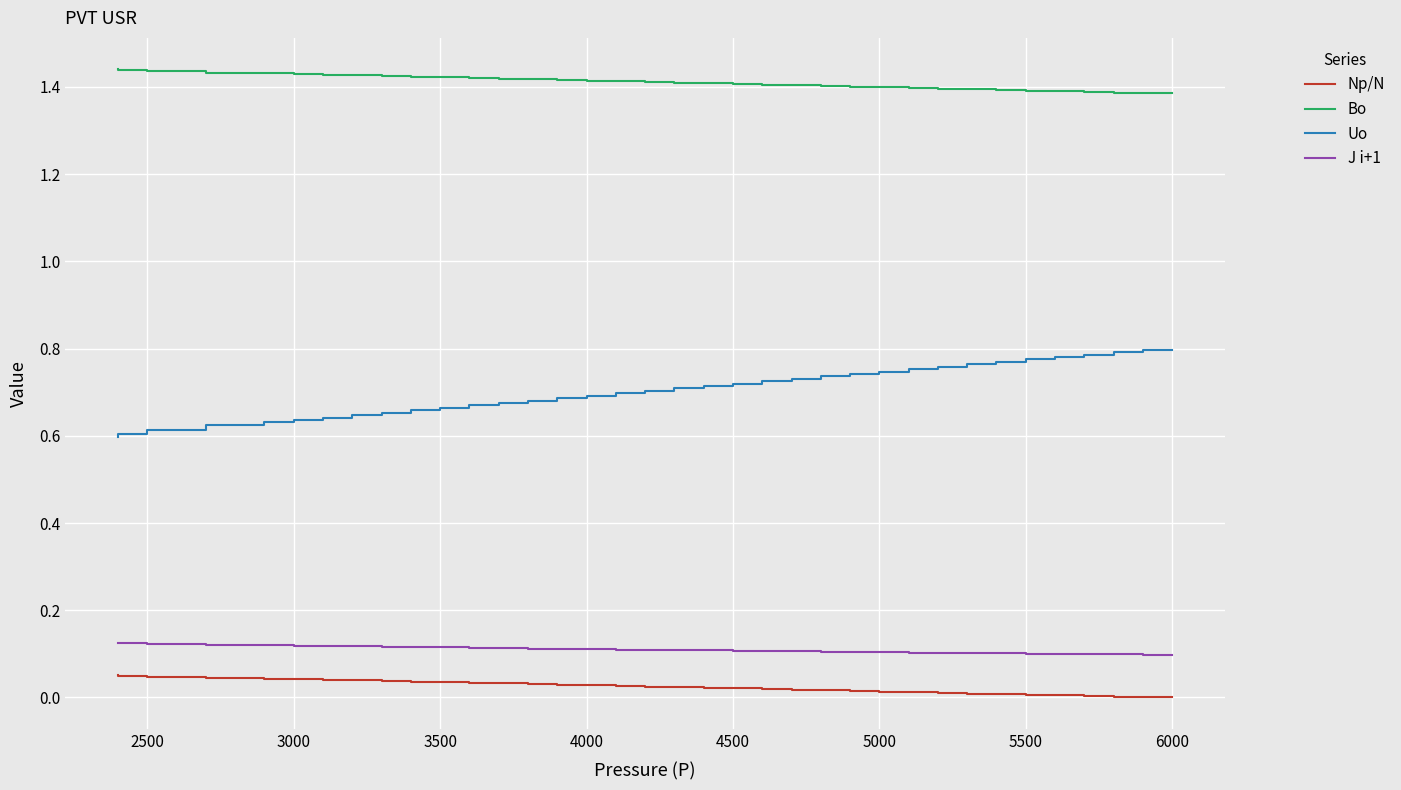

The value of Bo at 24 is 2.0. True or false?

False